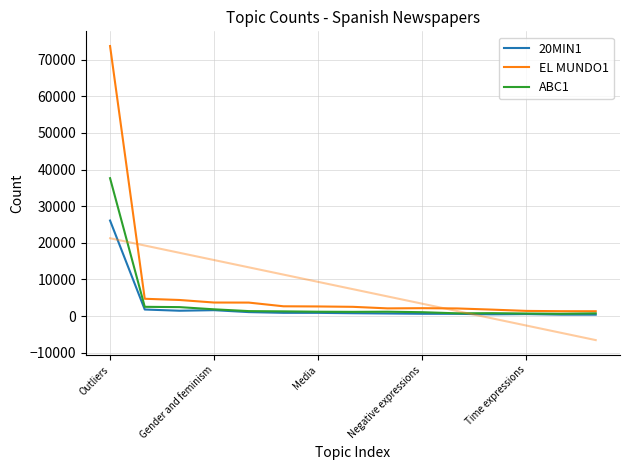

Reading left to right, transcribe all the data shown in this chart.

20MIN1: 26089	1788	1455	1606	1079	883	873	776	699	621	606	477	538	389	379
EL MUNDO1: 73752	4721	4391	3695	3678	2667	2622	2521	2098	2152	2080	1762	1407	1328	1316
ABC1: 37652	2526	2442	1840	1353	1282	1185	1149	1186	1055	748	793	699	623	740